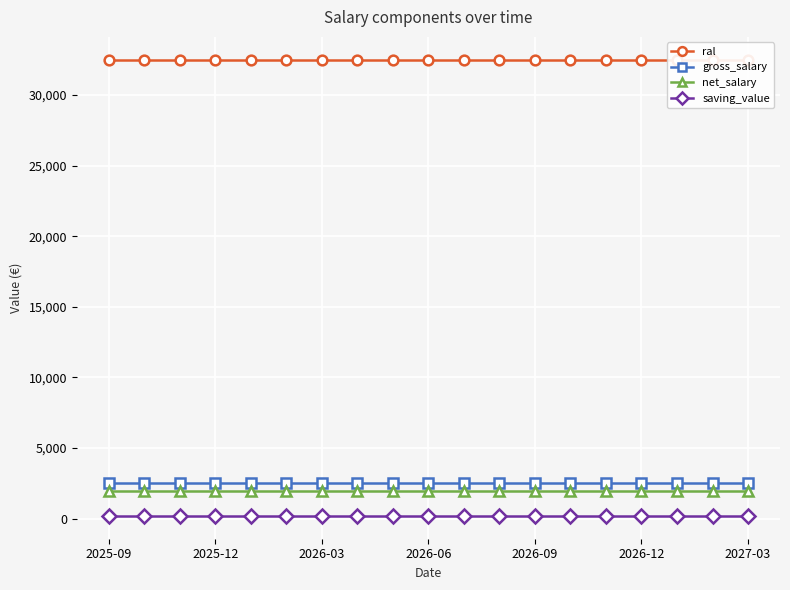

What is the sum of all gross_salary values?

47500.2